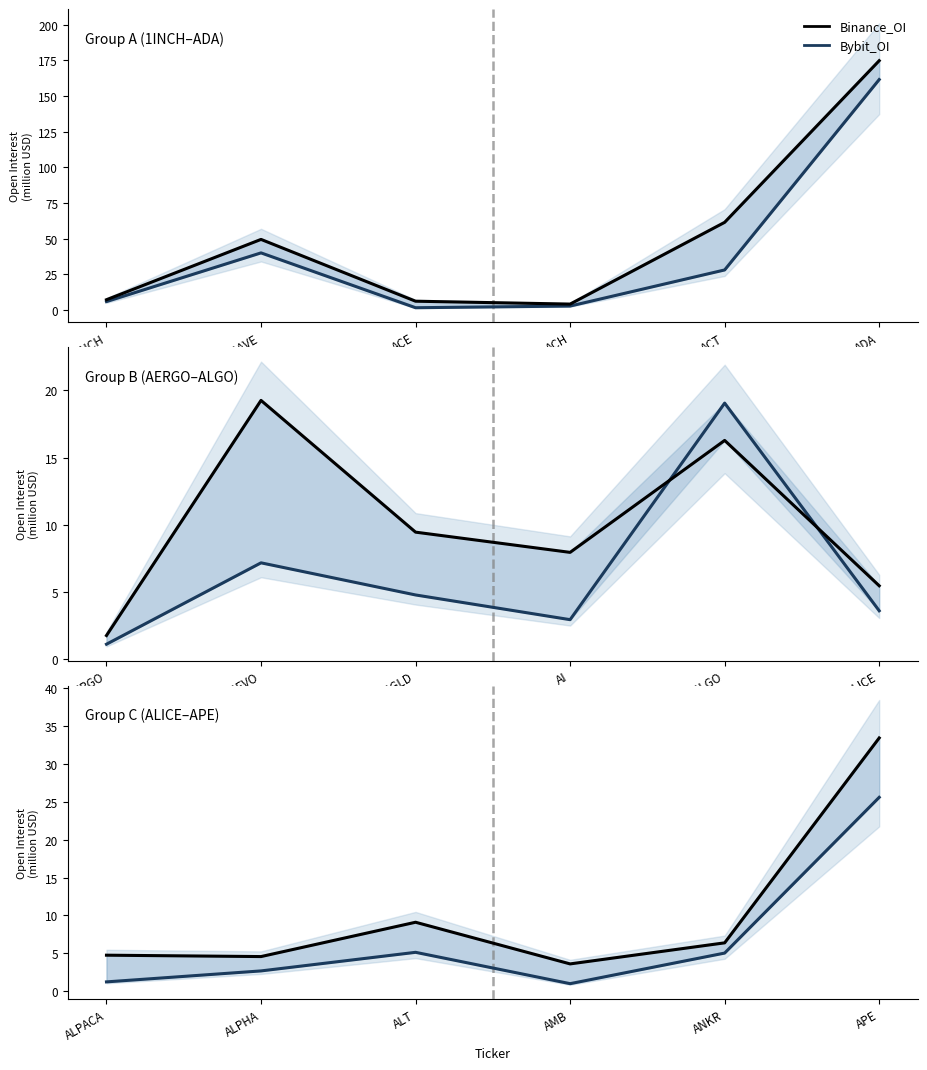

What position from the right is ALPACA?

6